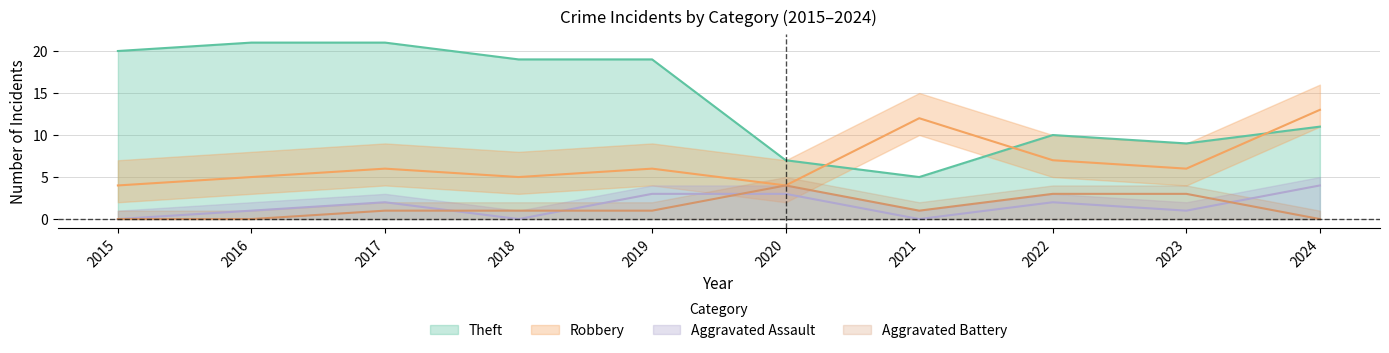

At which category does Robbery reach its first local peak?

2017